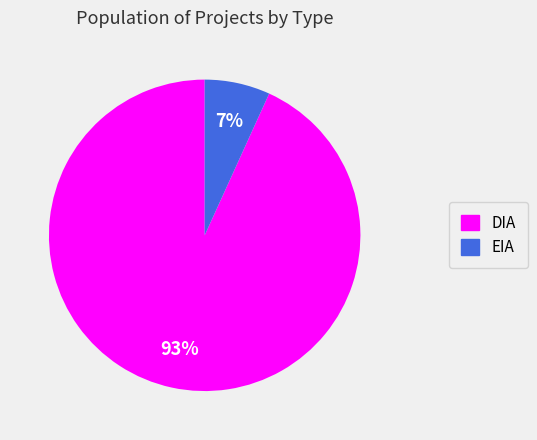

Is the sum of DIA and EIA greater than half?

Yes